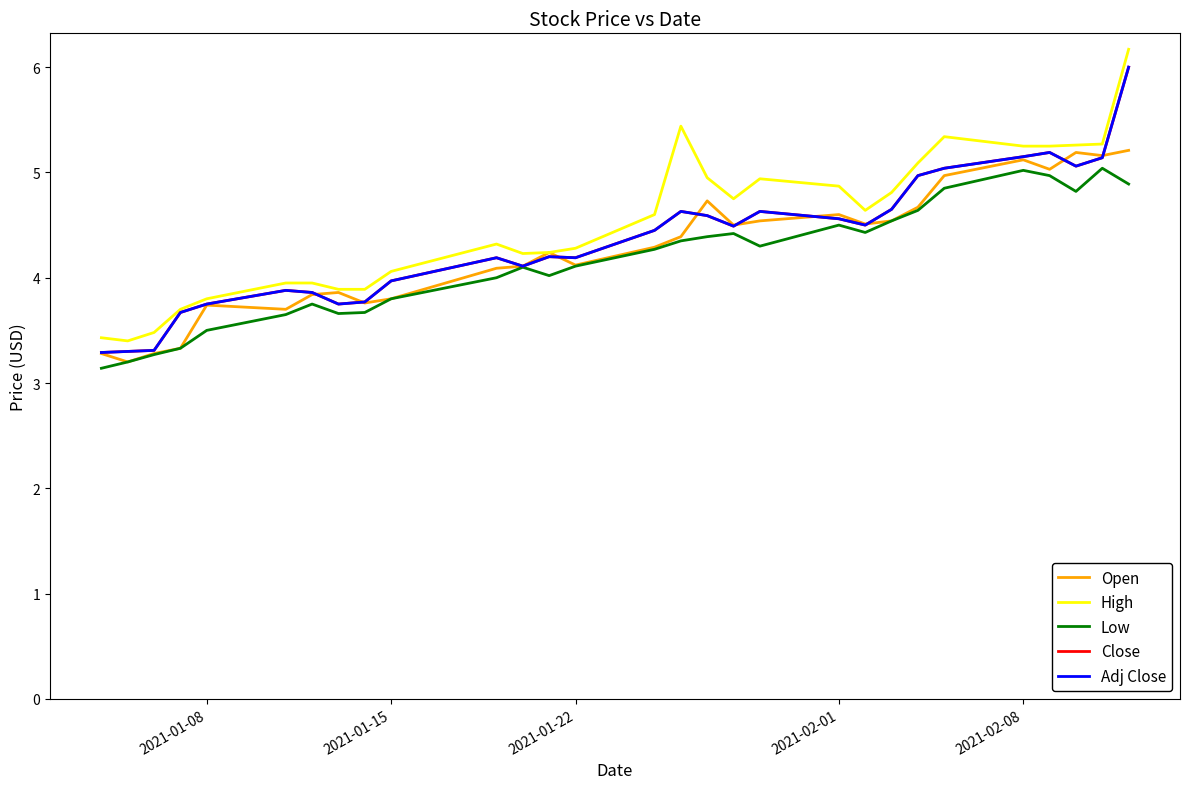

Does the chart have visible grid lines?

No